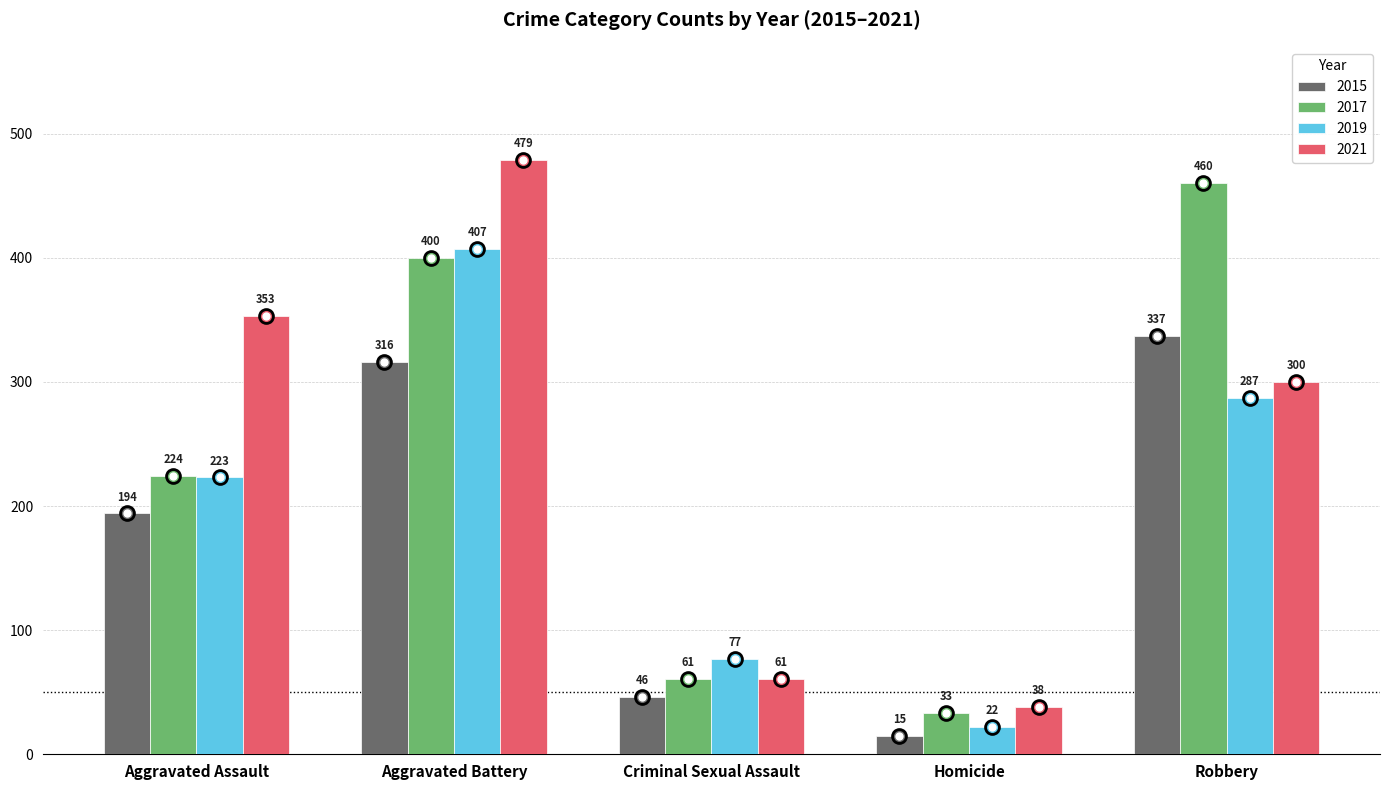

What is the spread (max minus min) of values at Homicide?

23